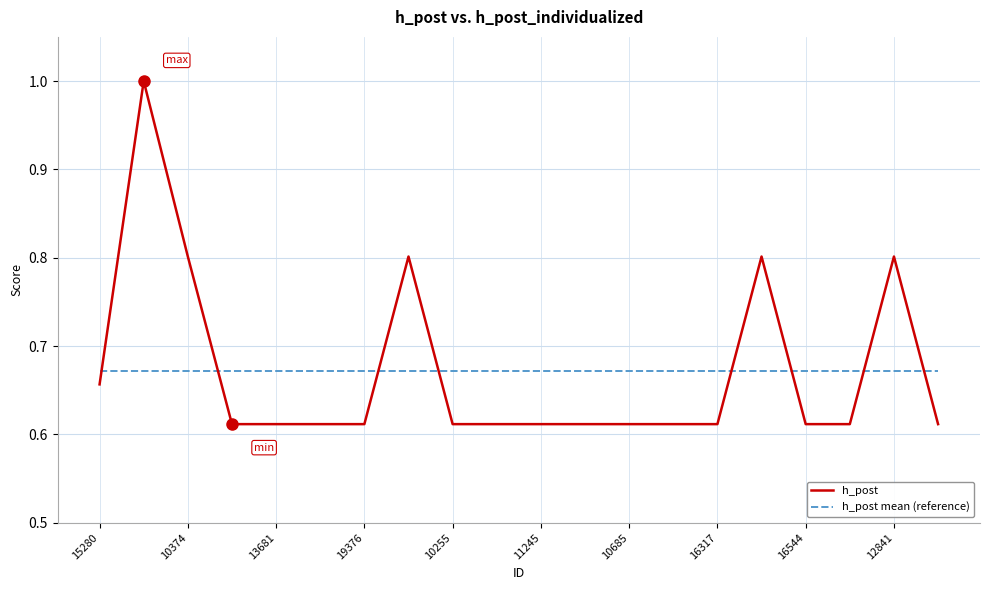

How many intersections are there between h_post and h_post mean (reference)?

8